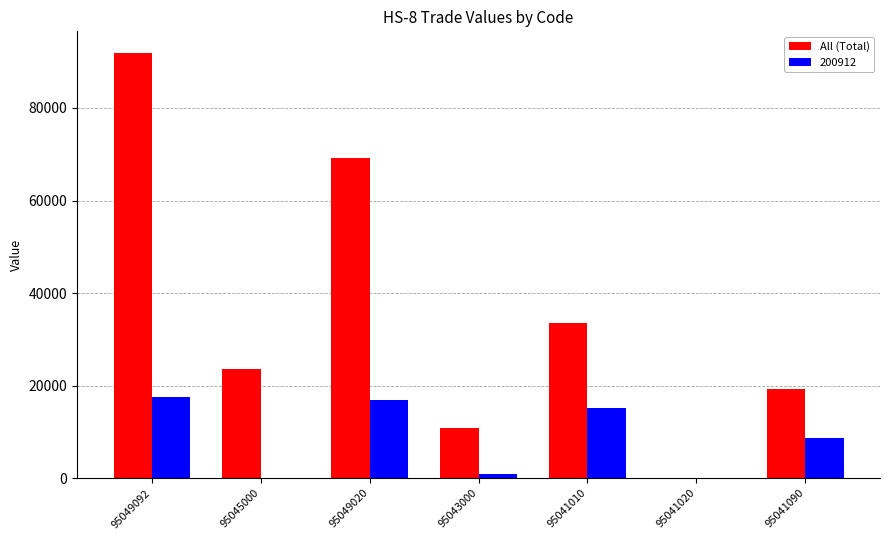

The 200912 series shows 878.1 at 95043000. True or false?

True